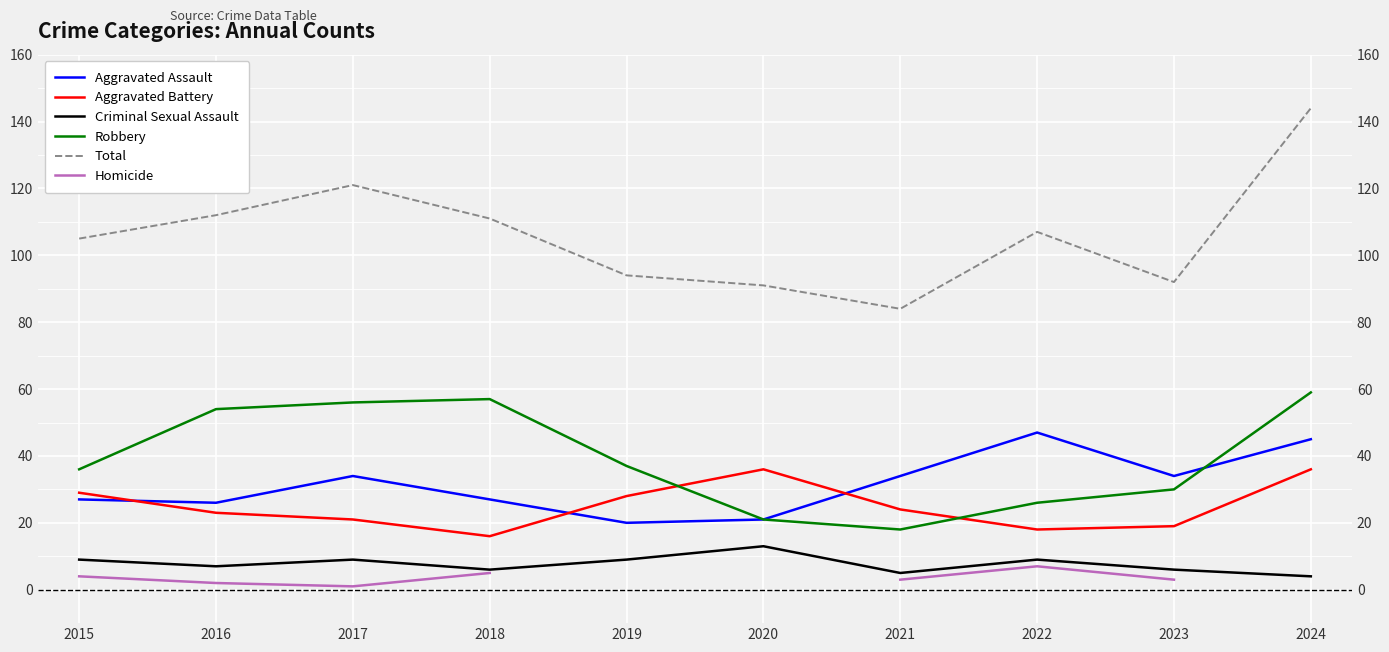

True or false: Aggravated Battery has more than 0 interior local peaks.

True